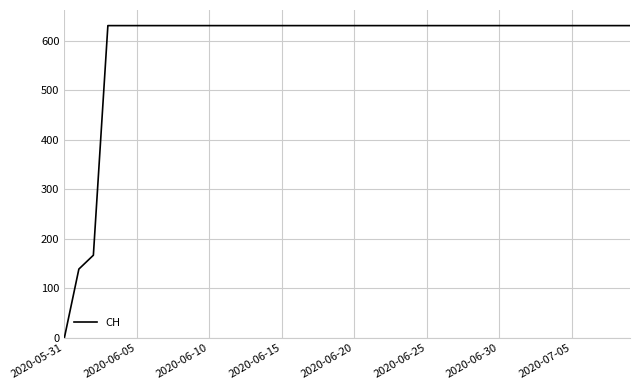

Count the number of data series in this chart.

1